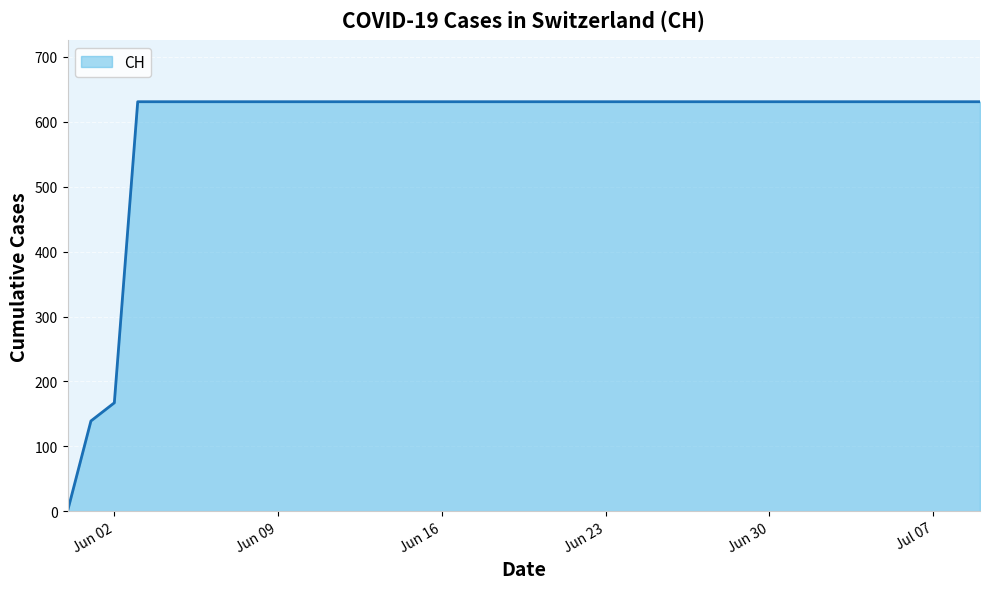

Does the chart display data point markers on the line(s)?

No